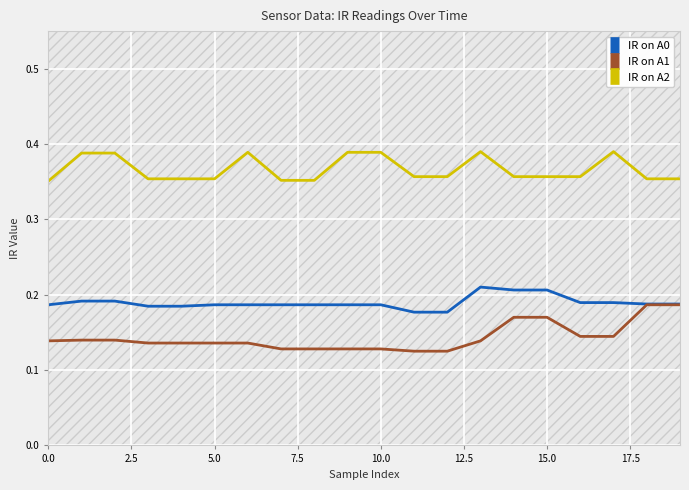

Rank the series by their maximum value, from lowest to highest.

IR on A1, IR on A0, IR on A2